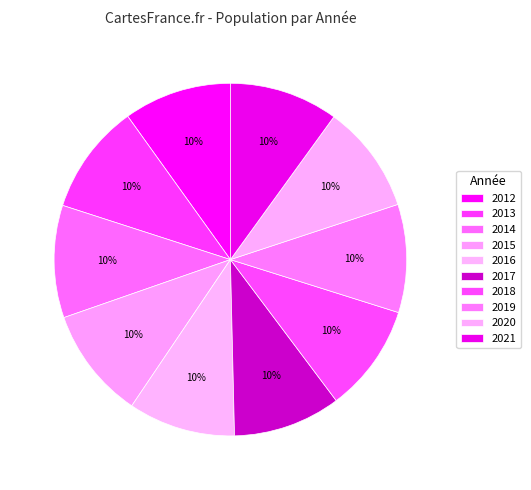

Is it true that 2020 is 10% of the pie?

True